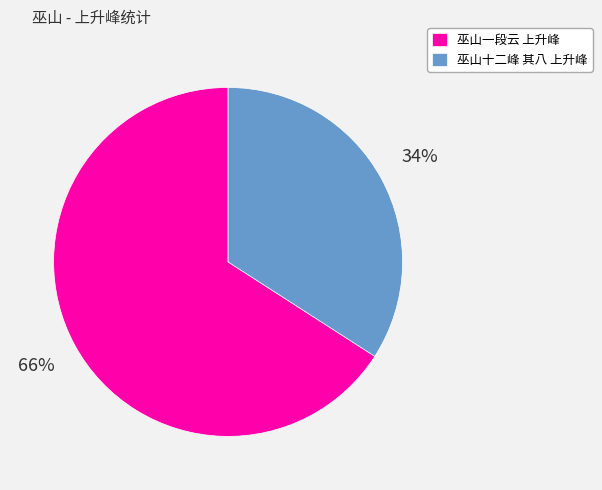

Which slice is the smallest?

巫山十二峰 其八 上升峰